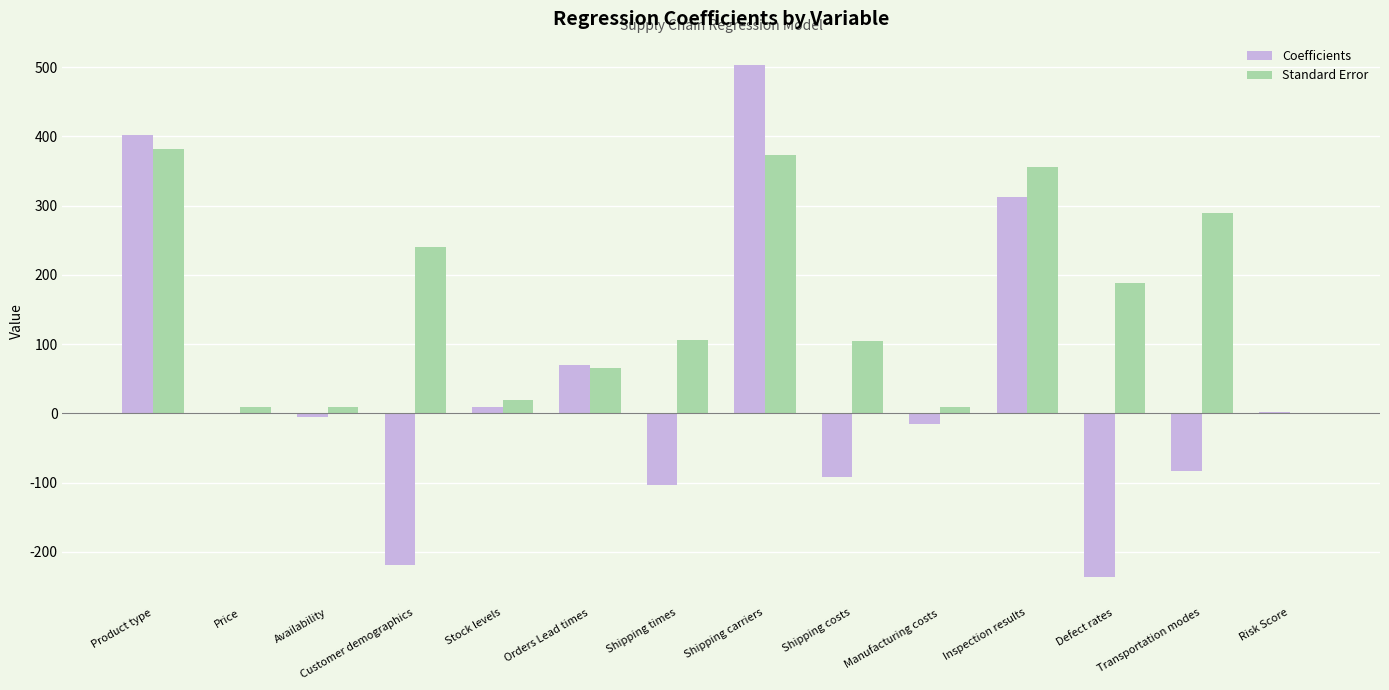

What is the difference between the Coefficients values at Risk Score and Transportation modes?

85.3